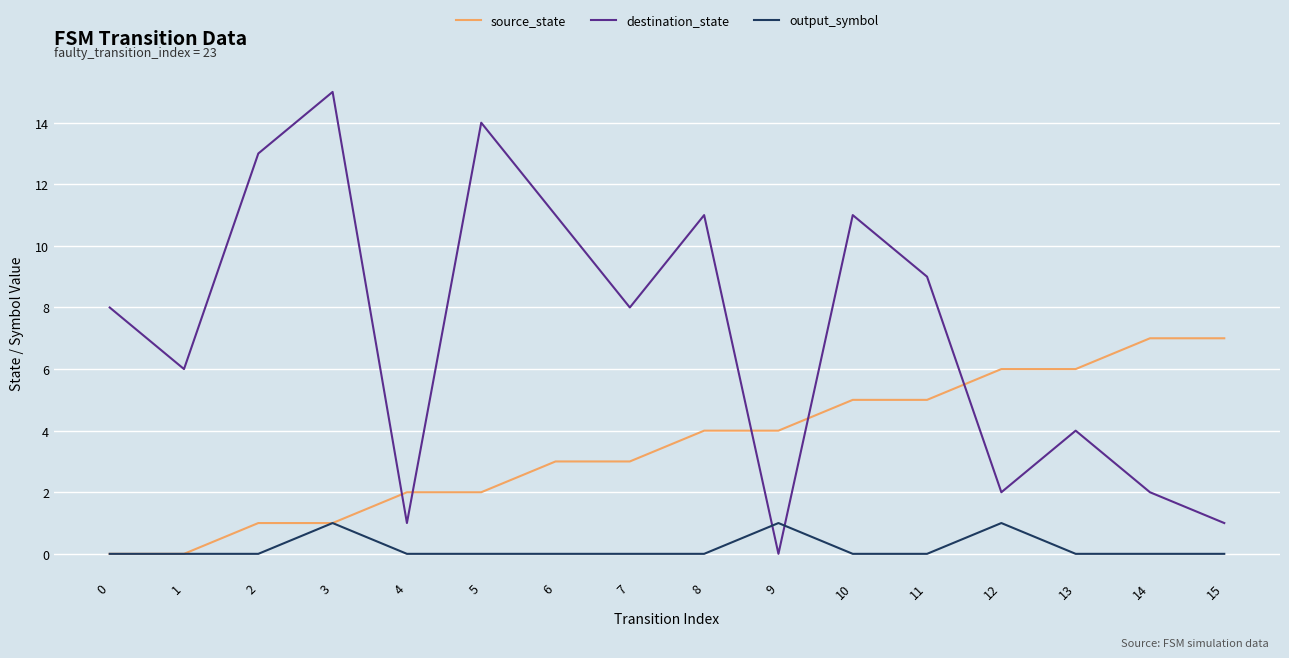

How many times do destination_state and source_state cross each other?

5